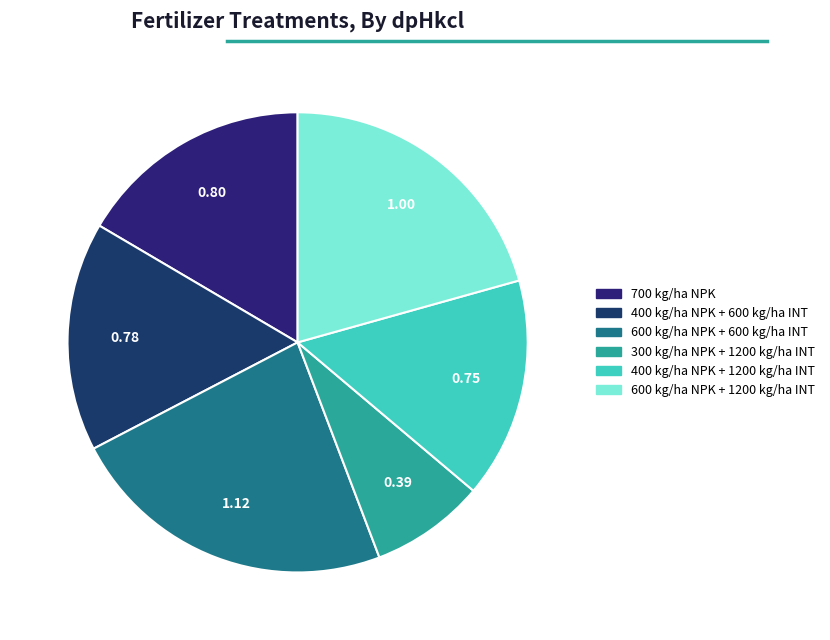

To the nearest percent, what portion does 600 kg/ha NPK + 600 kg/ha INT represent?

23%